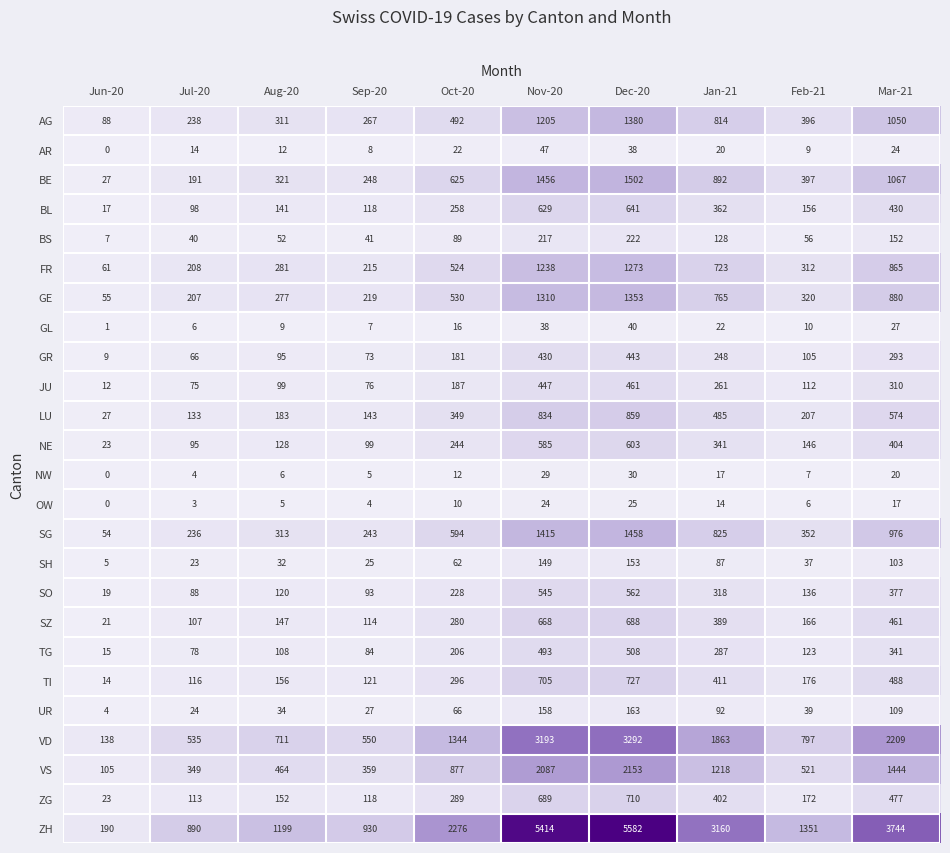

What is the total value across all series at Jul-20?

3937